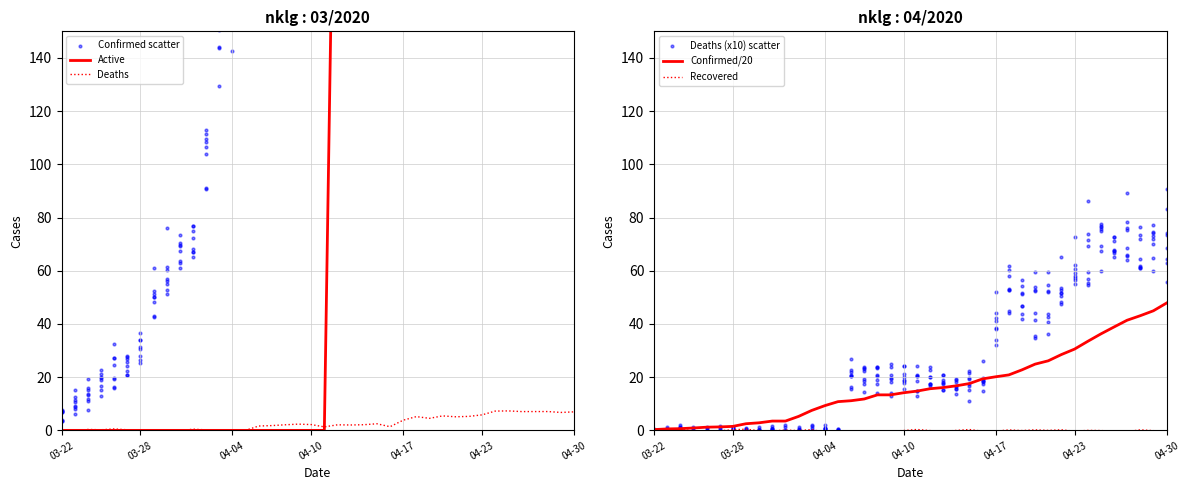

What is the highest value of the Deaths series?

7.3